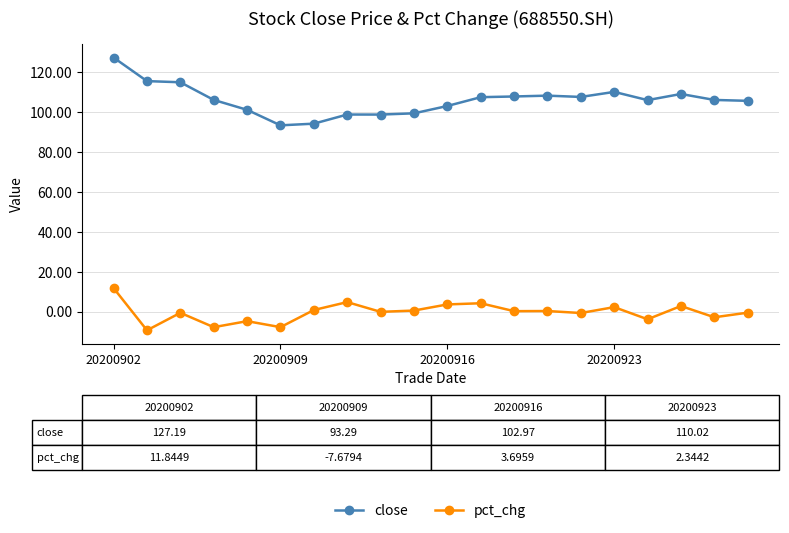

How many distinct data groups are displayed?

2